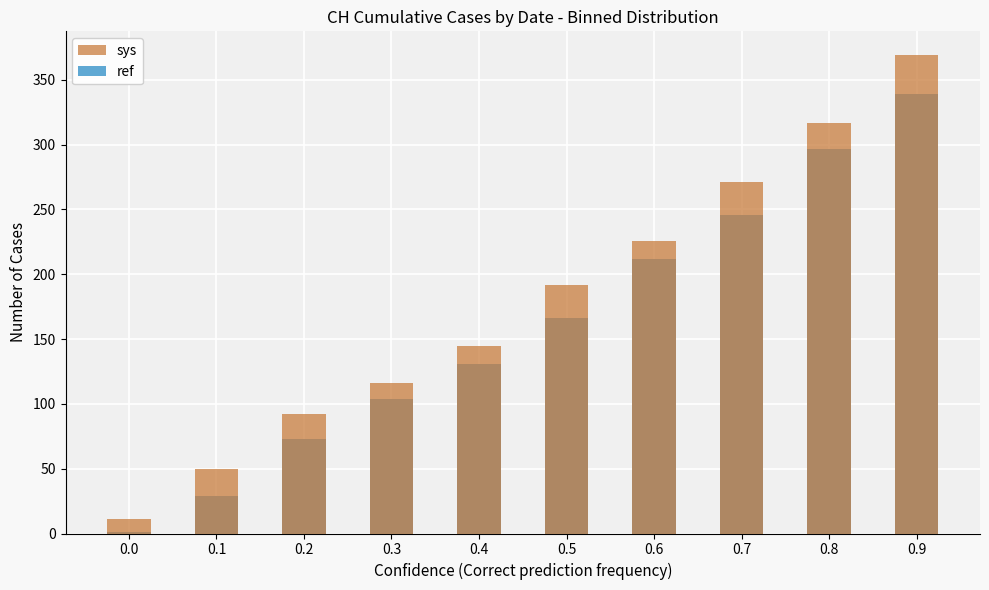

How many distinct data groups are displayed?

2